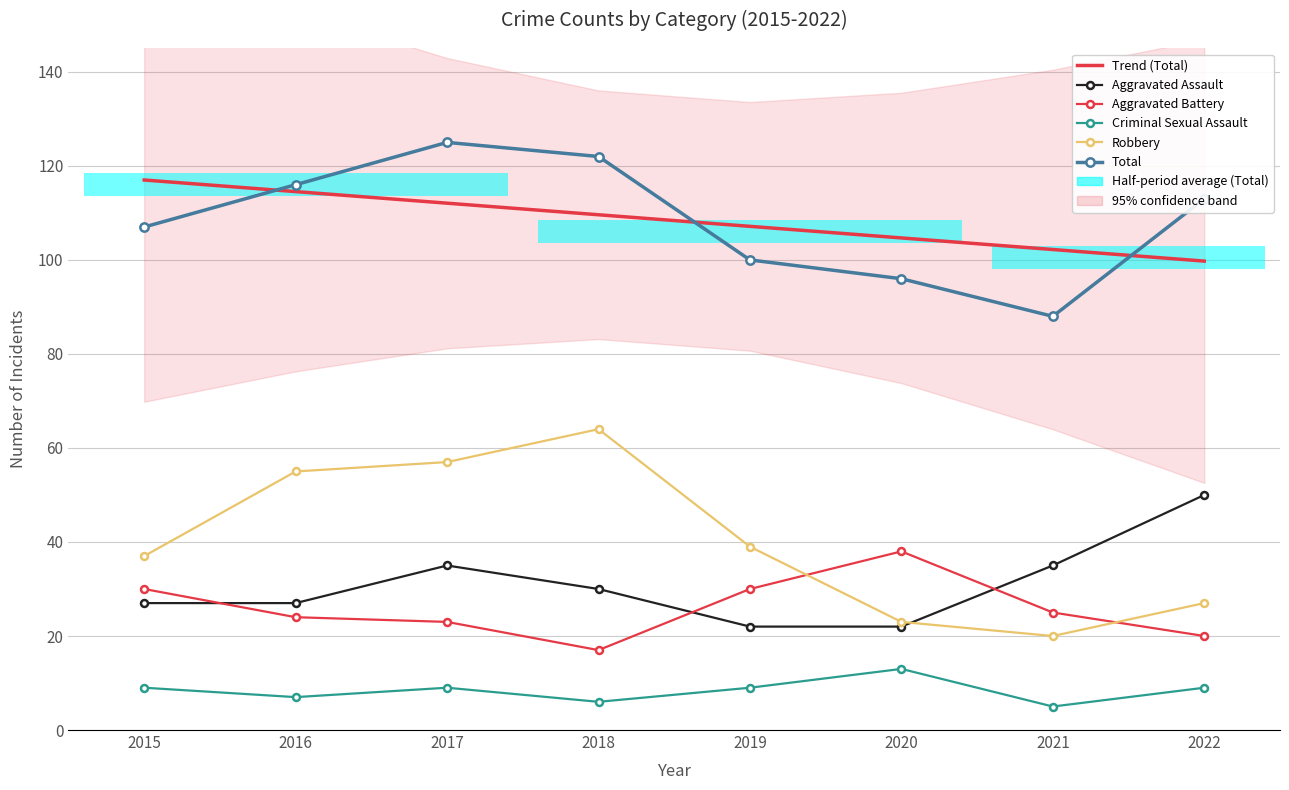

Which category has the lowest value across all series?

2021